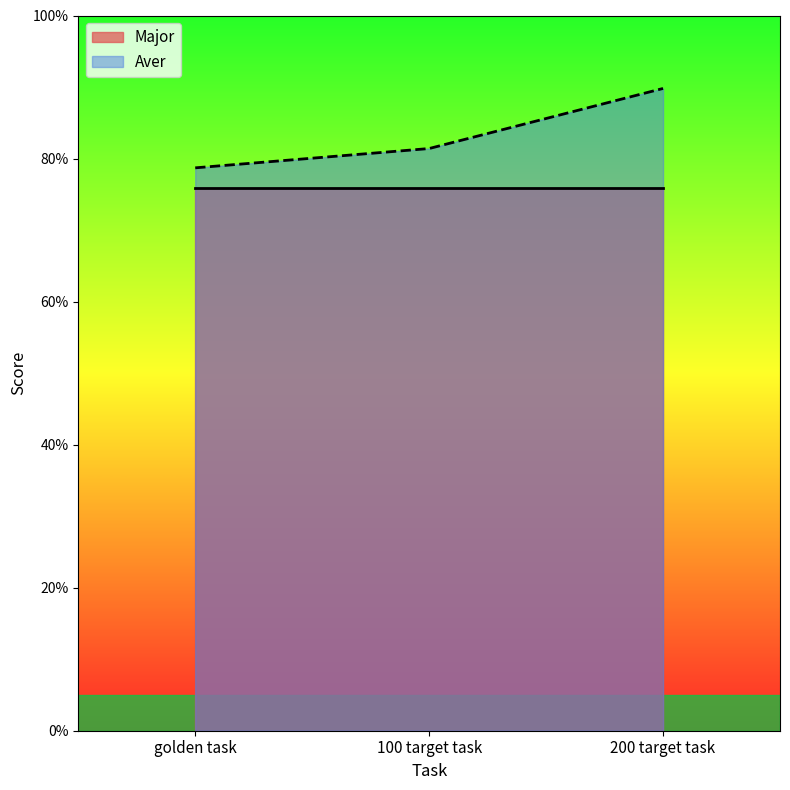

Rank the categories by value from highest to lowest.

200 target task, 100 target task, golden task